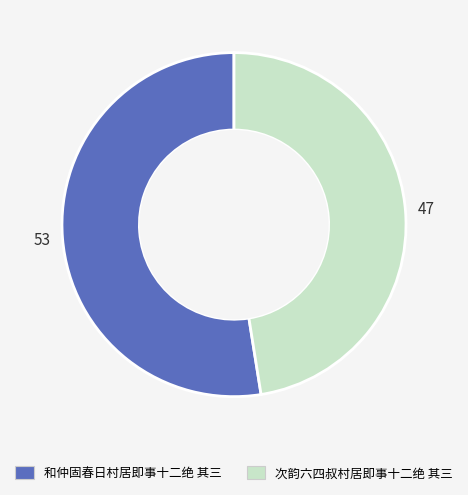

What is the ratio of the value at 次韵六四叔村居即事十二绝 其三 to the value at 和仲固春日村居即事十二绝 其三?

0.9